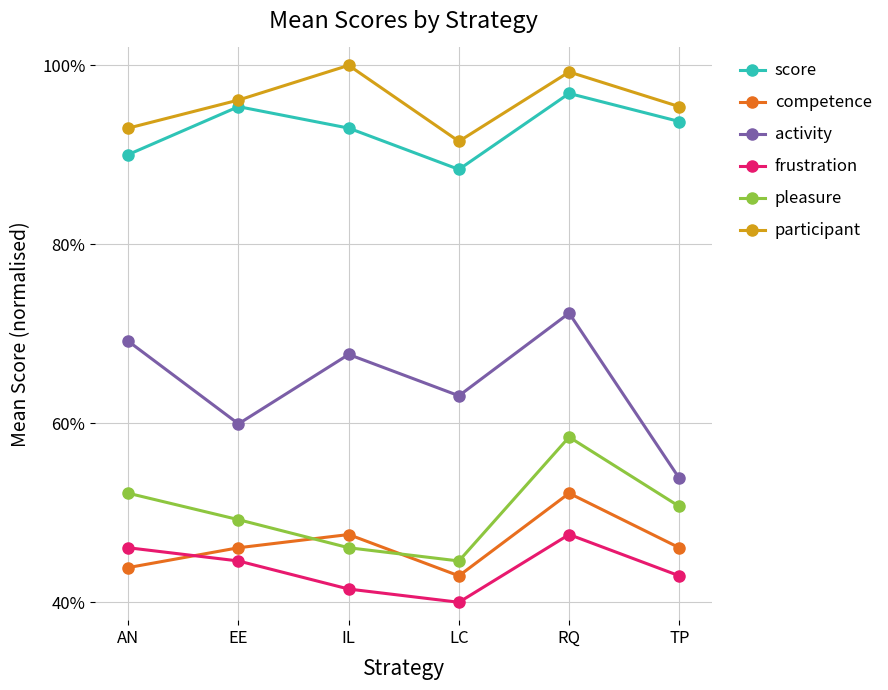

Is it true that pleasure equals 52.2 at AN?

True